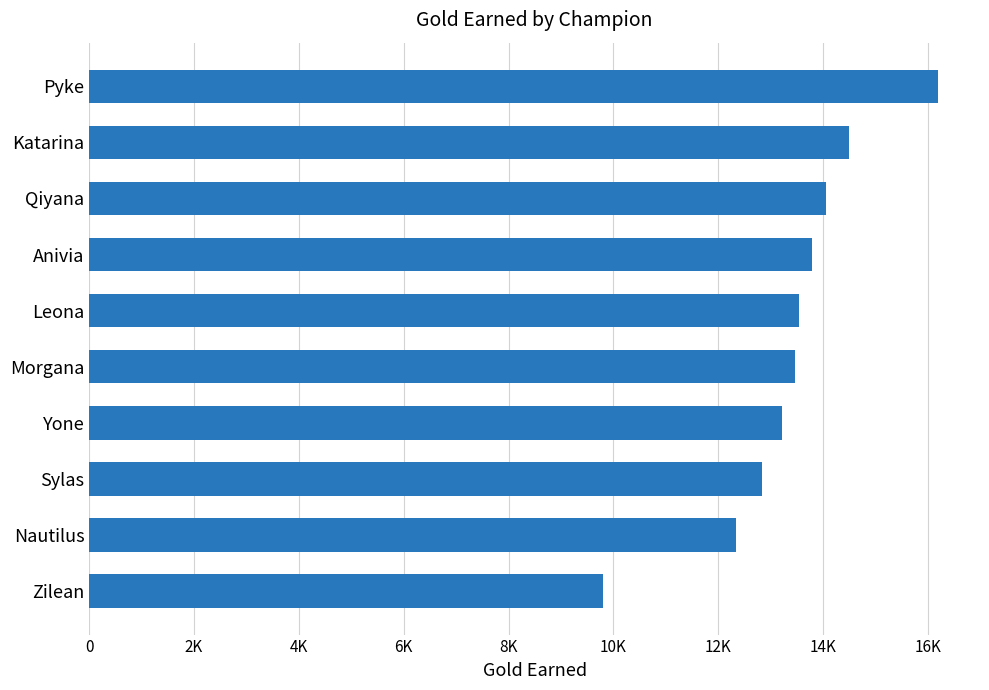

Are the bars horizontal?

Yes